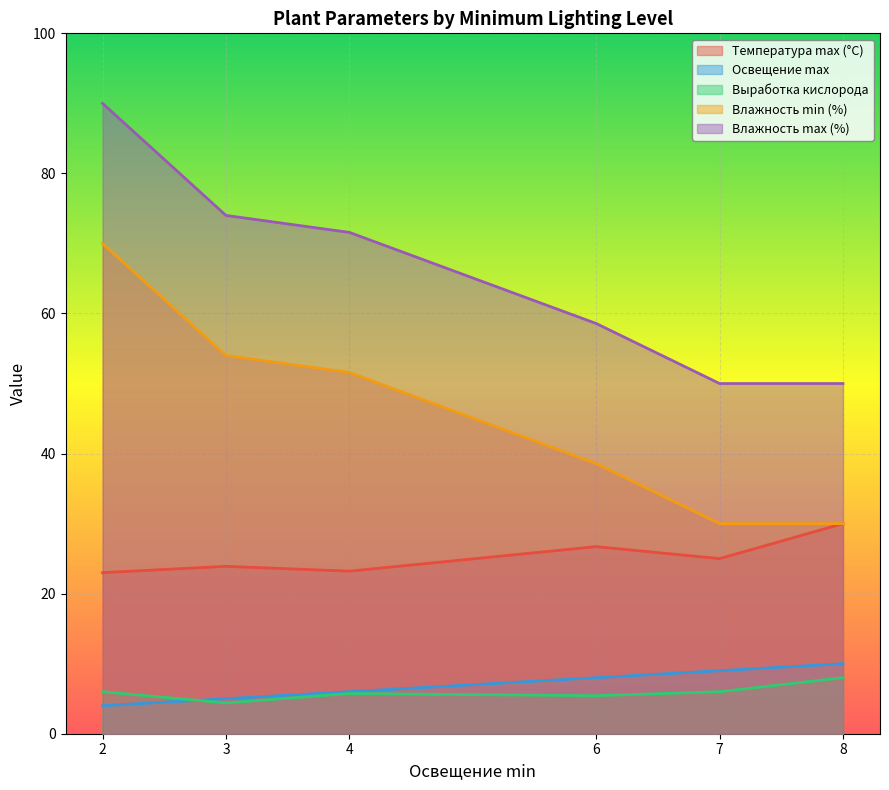

True or false: Влажность max (%) has more than 2 interior local peaks.

False